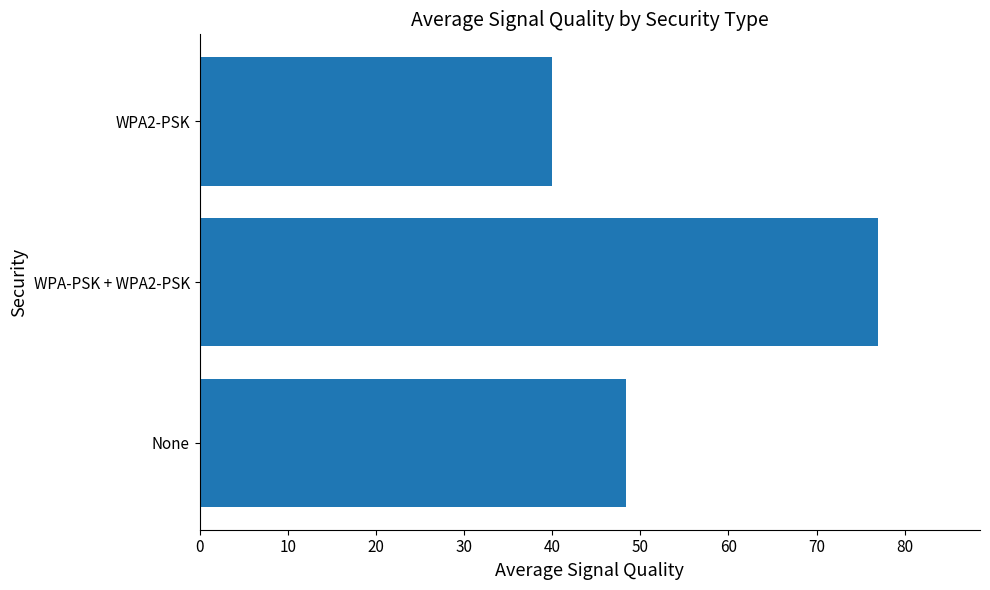

Reading bottom to top, transcribe all the data shown in this chart.

48.4	77.0	40.0